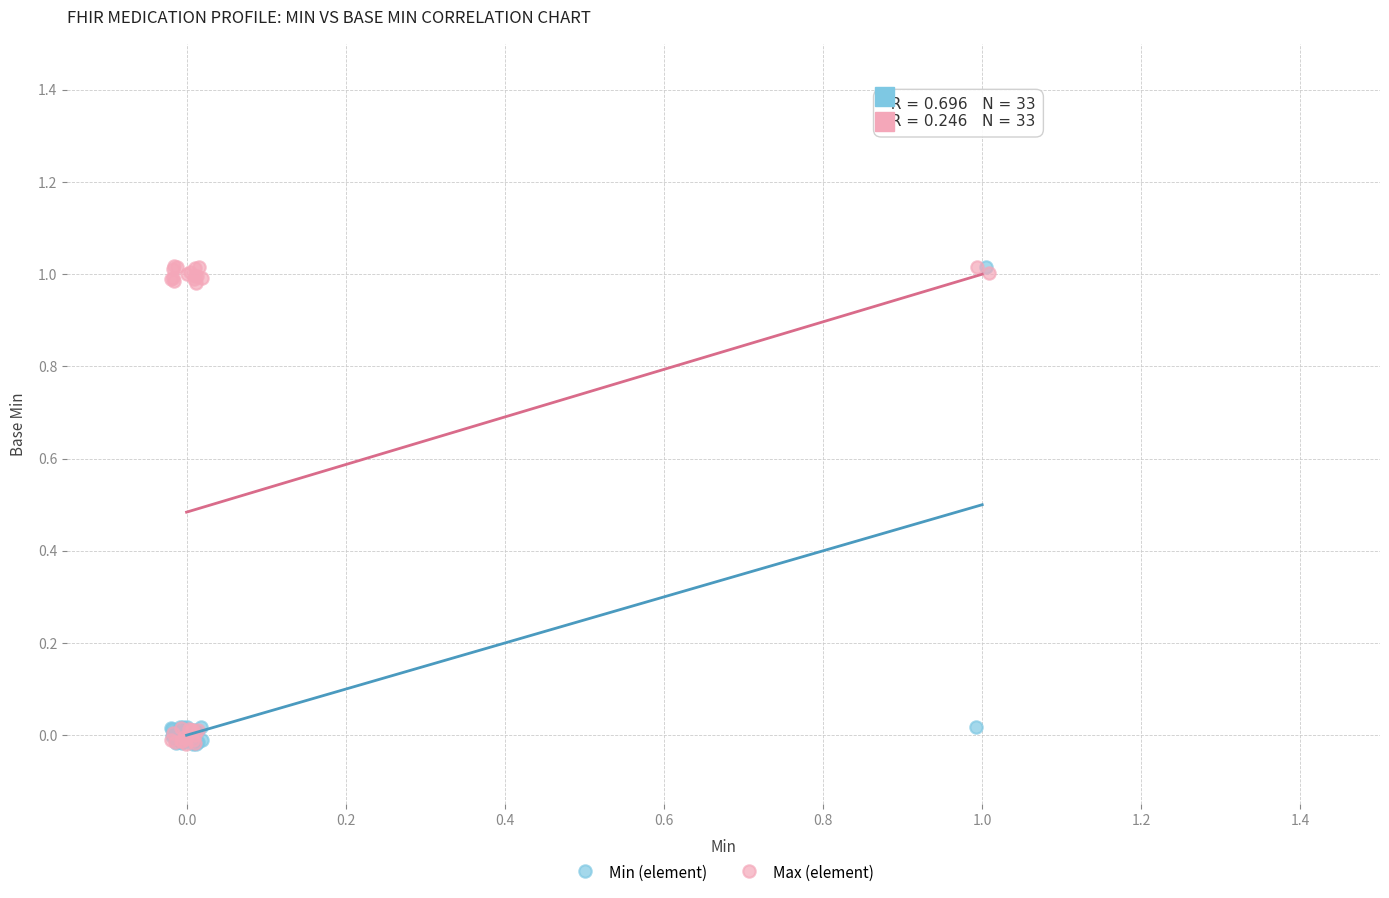

What are all the series names shown in the legend?

Min (element), Max (element)